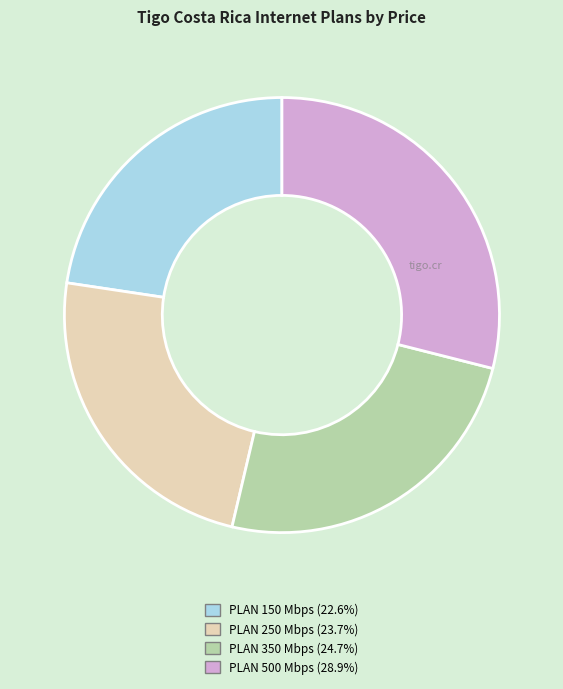

Is there a majority slice in this chart?

No